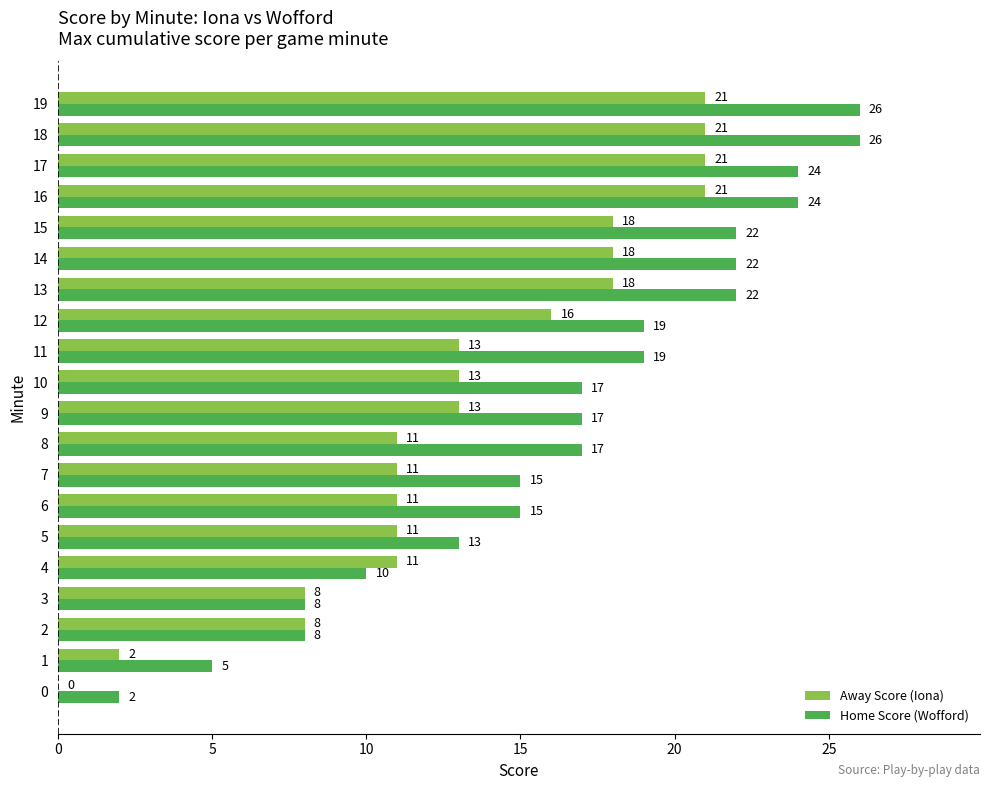

What is the total value across all series at 17?

45